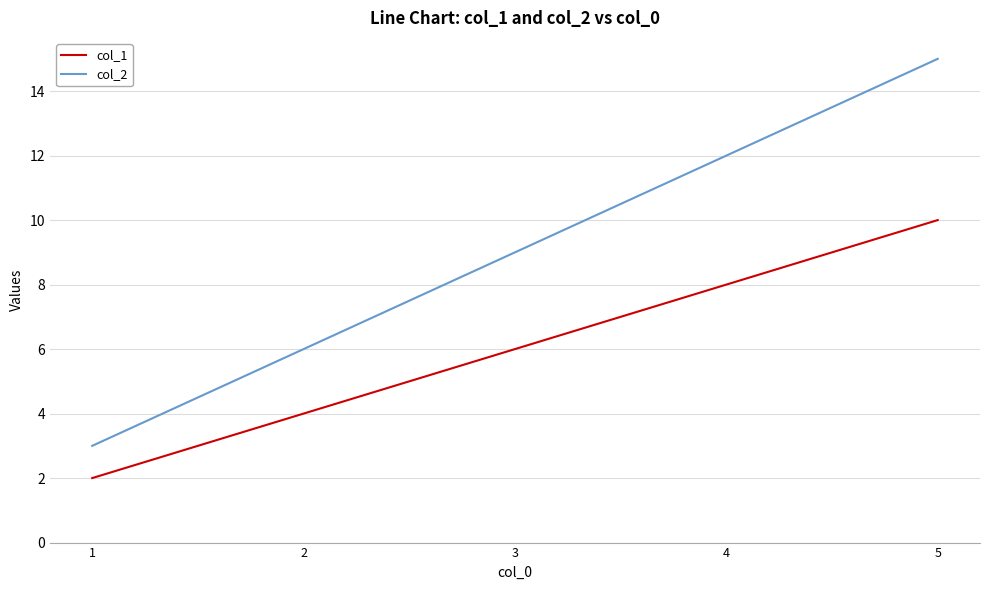

List the series in order of their overall mean, highest first.

col_2, col_1